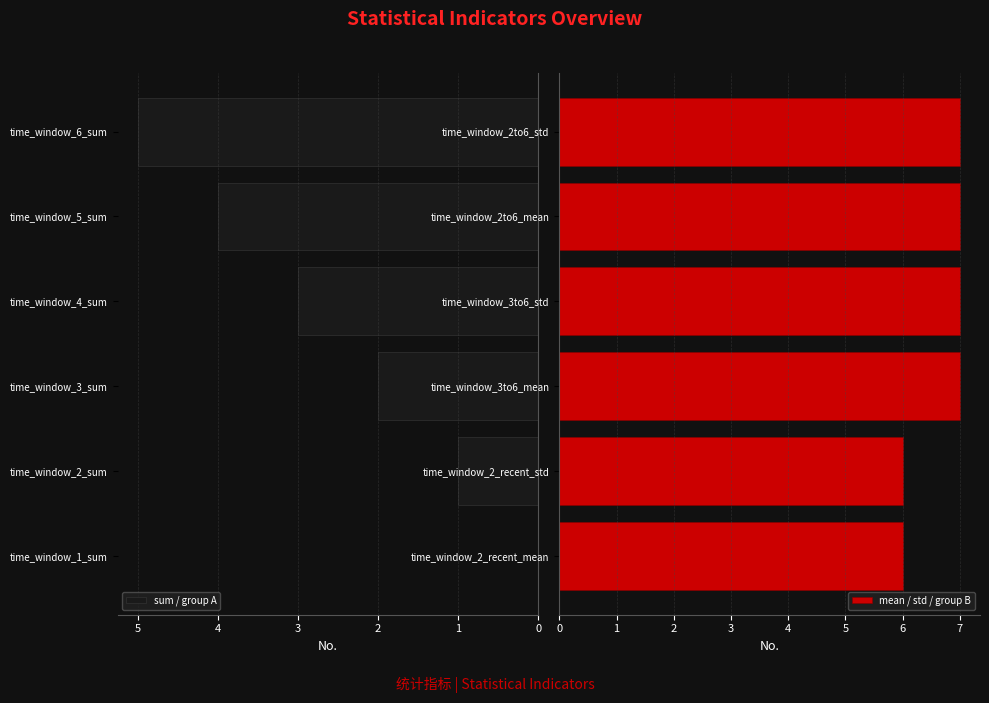

The sum / group A series shows 3 at time_window_3_sum. True or false?

False